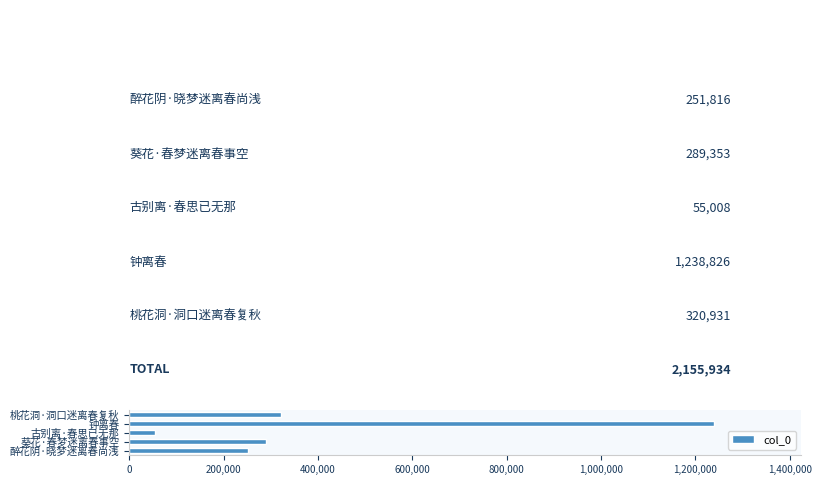

Which label corresponds to the largest value in the chart?

钟离春